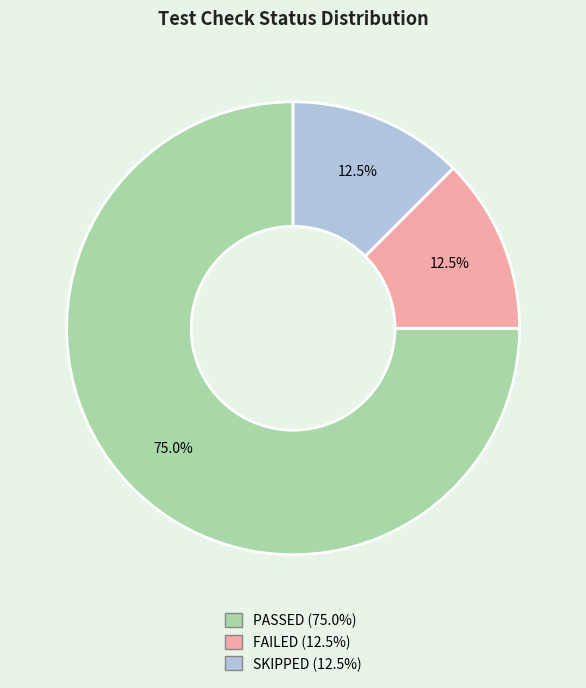

How many slices are in this pie chart?

3